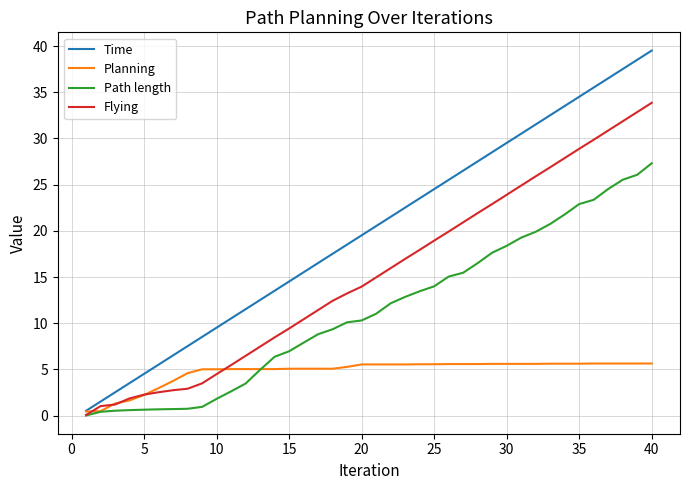

What is the average value of the Time series?

20.0